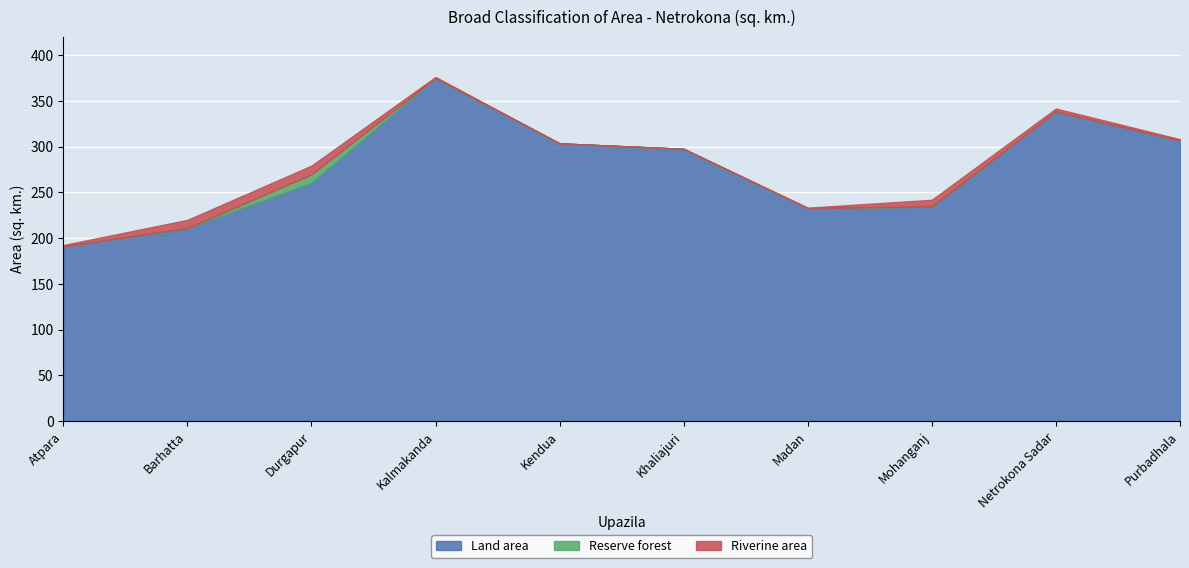

What is the label of the 1st point from the right?

Purbadhala